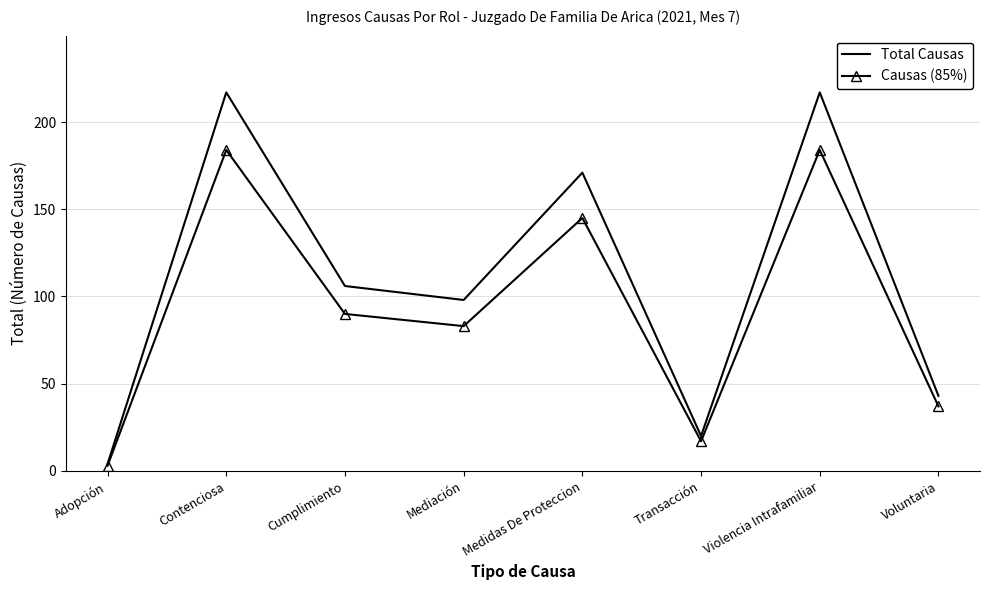

What is the difference between the highest and lowest values at Violencia Intrafamiliar?

33